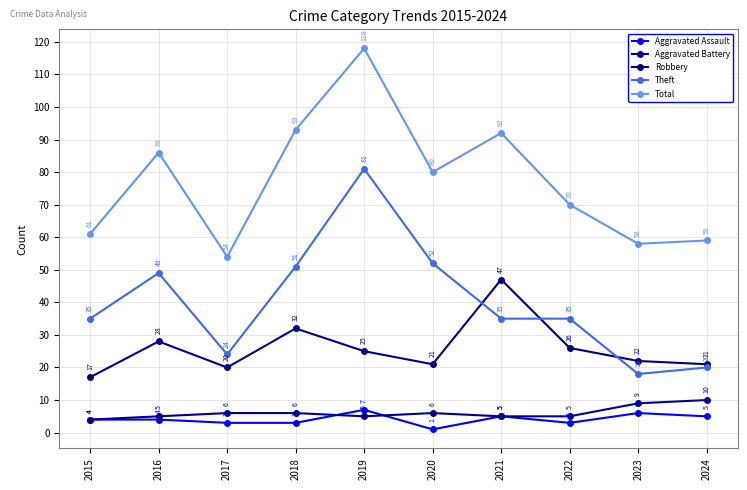

What is the difference between the second highest and minimum values in the Total series?

39